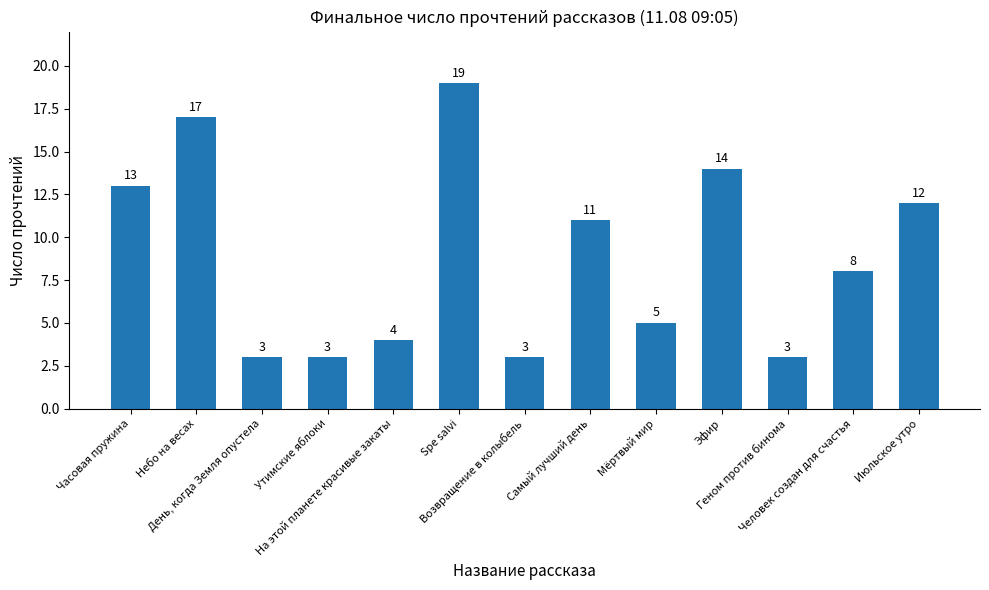

What is the sum of all values?

115